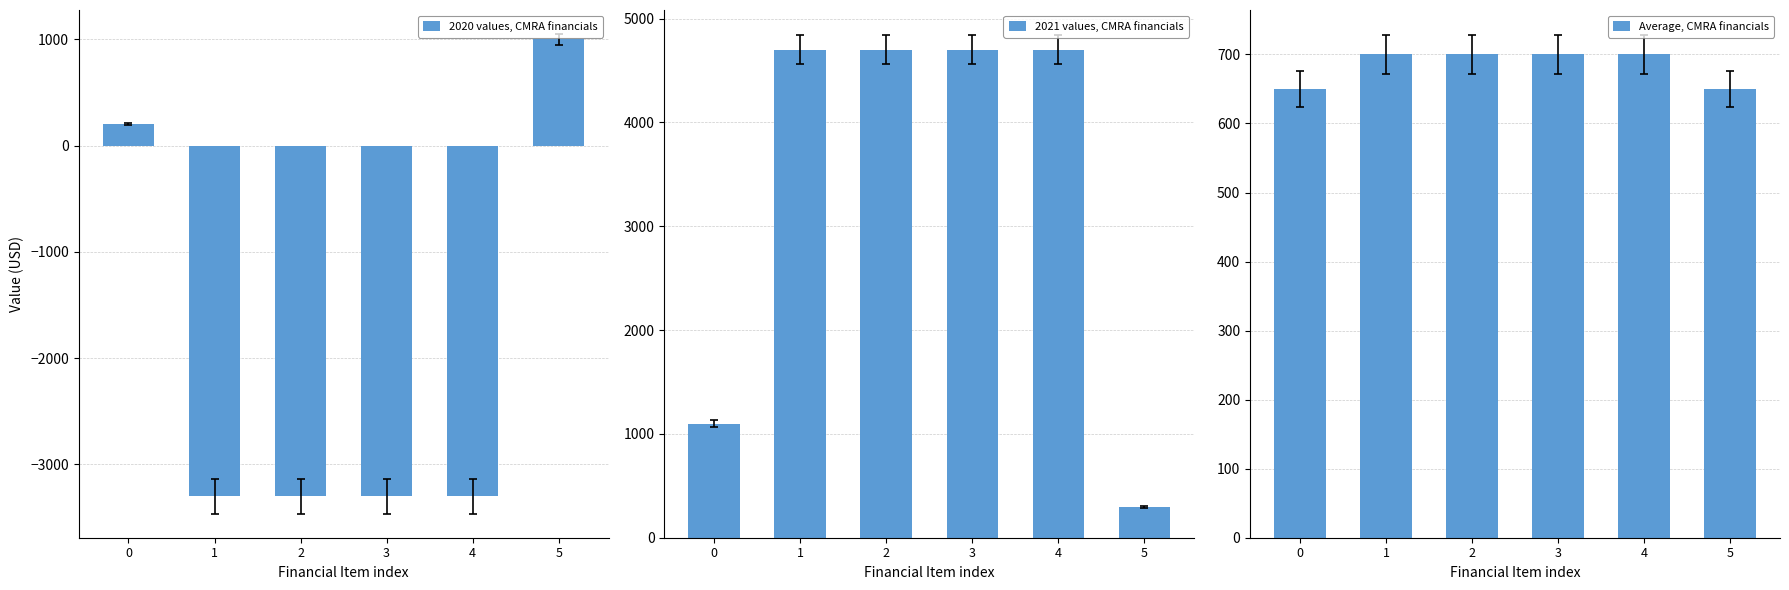

What is the greatest value displayed?

4700